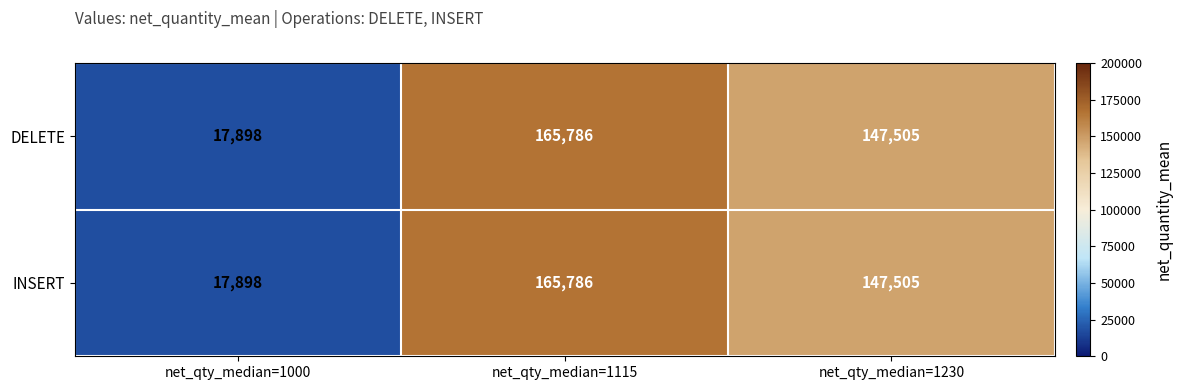

How many data points in INSERT are less than 147505?

1